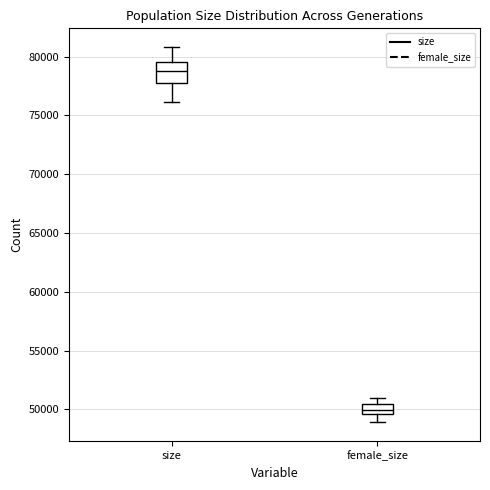

Which box is the tallest, from its lower edge to its upper edge?

size